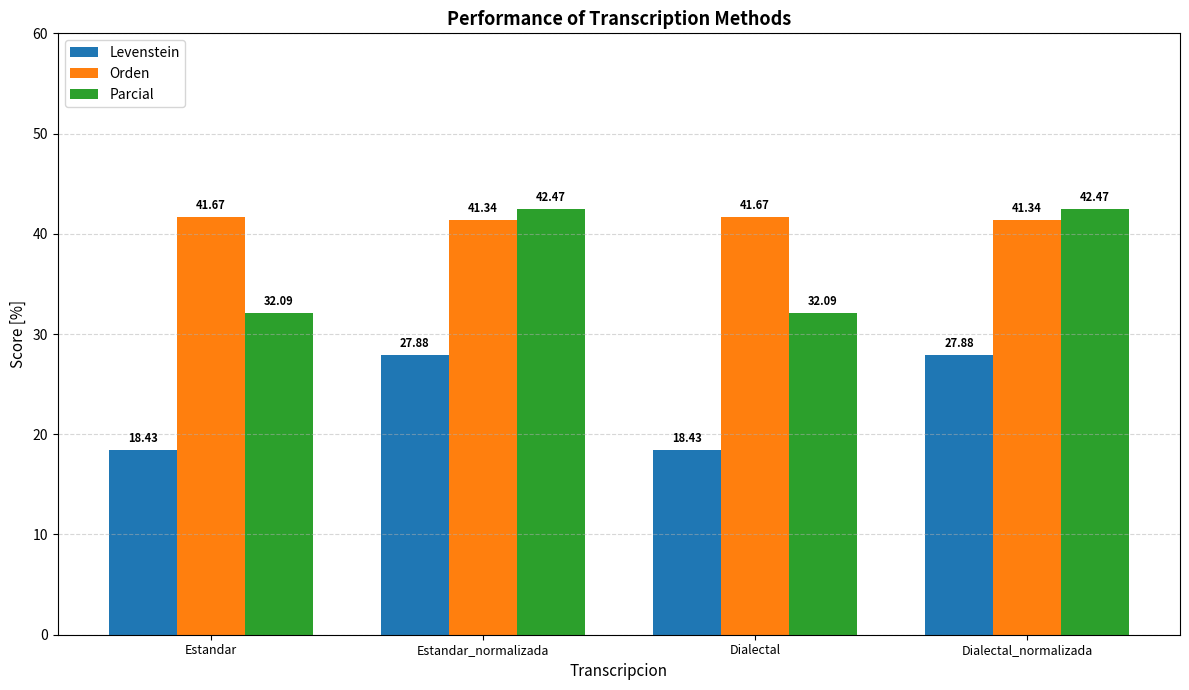

At which label does Parcial first exceed 42?

Estandar_normalizada